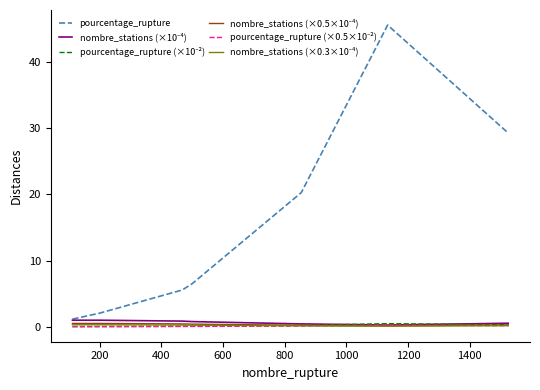

Which series has the largest range (max minus min)?

pourcentage_rupture